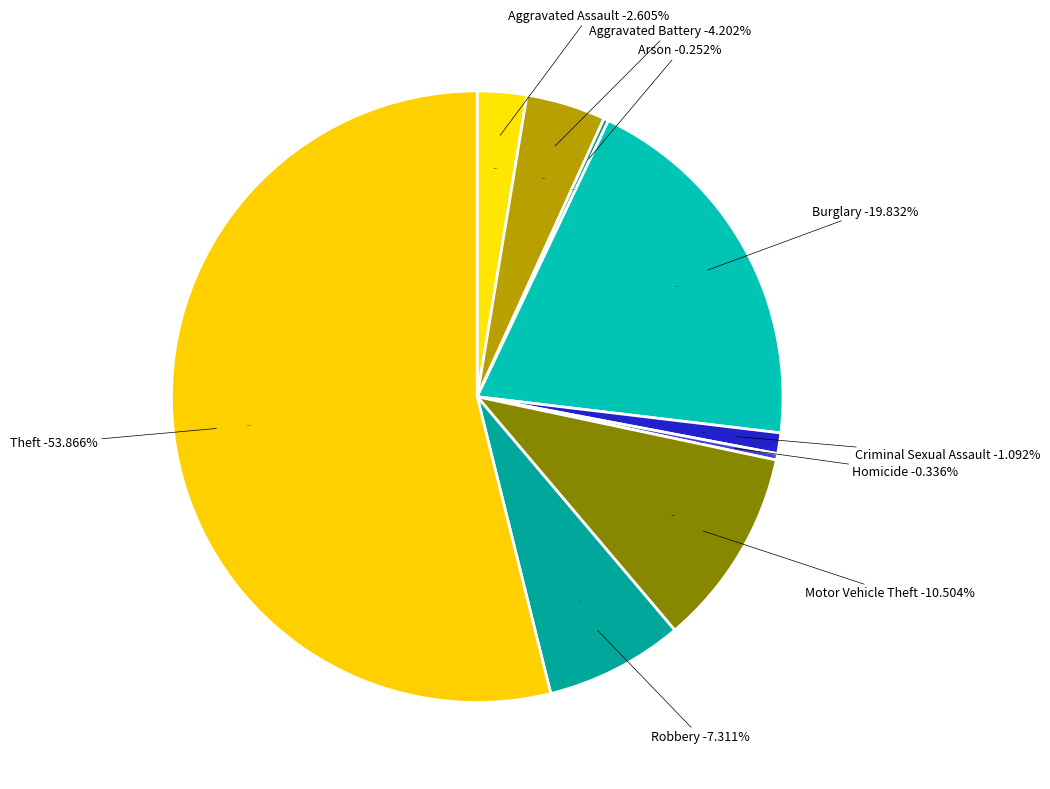

To the nearest percent, what is the average slice percentage?

11%